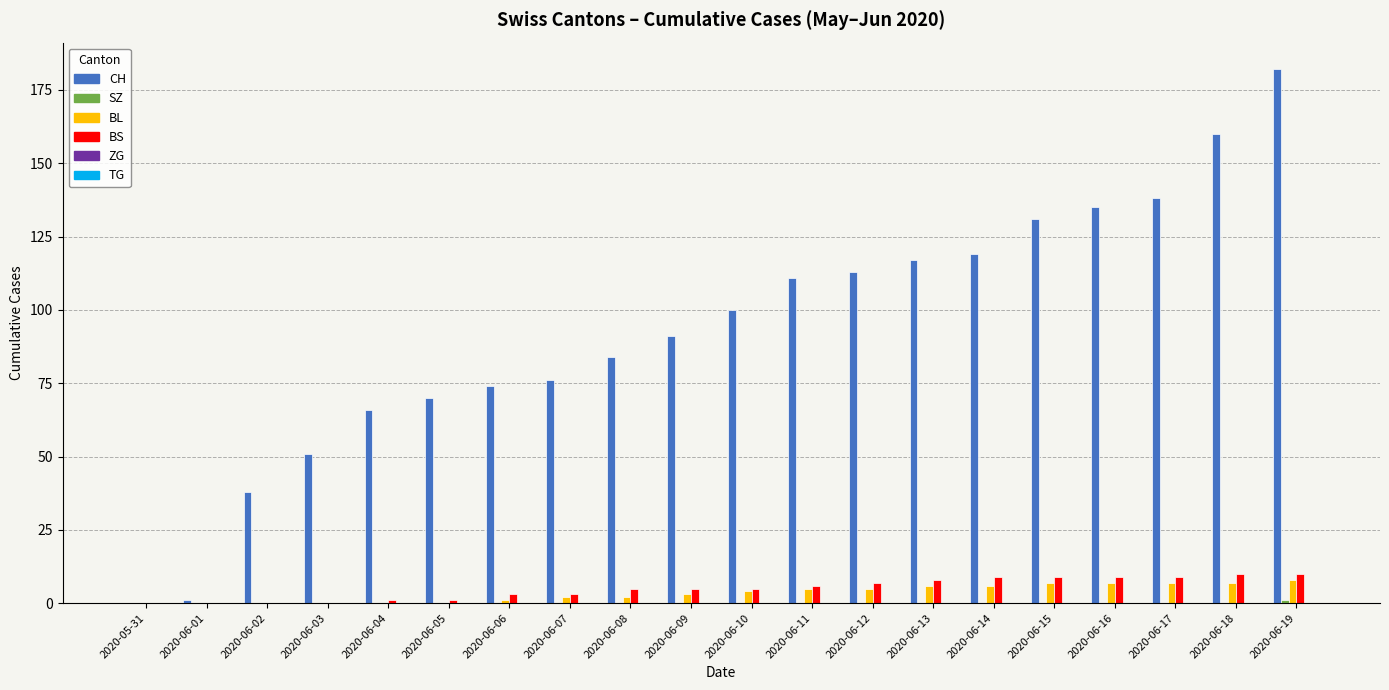

What is the total value across all series at 2020-06-15?

147